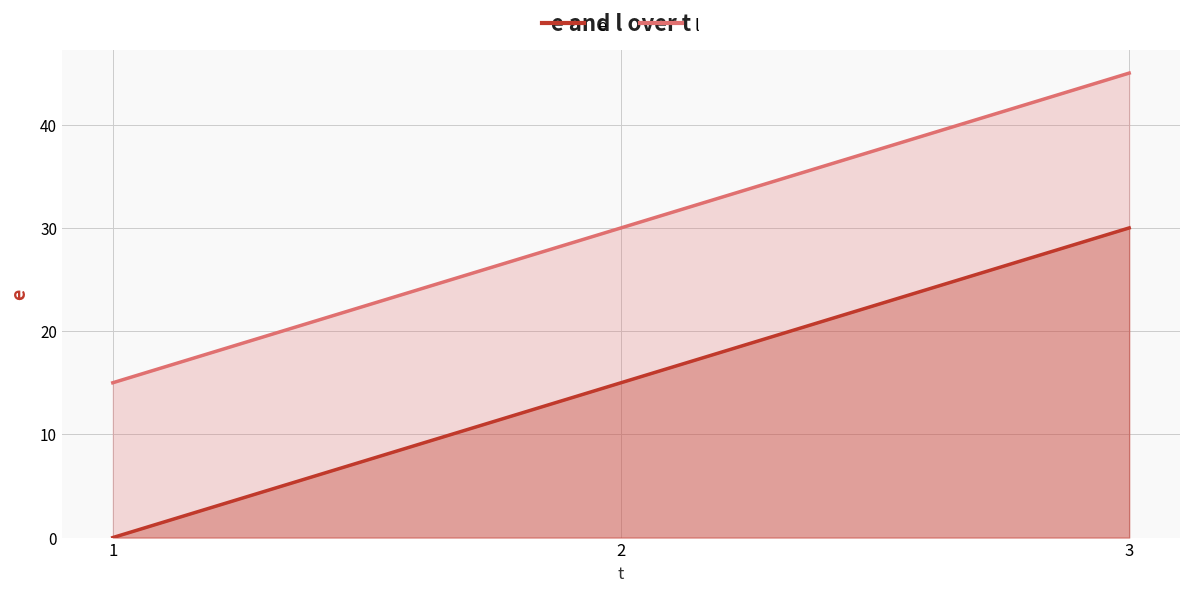

Which category has the highest value across all series?

3